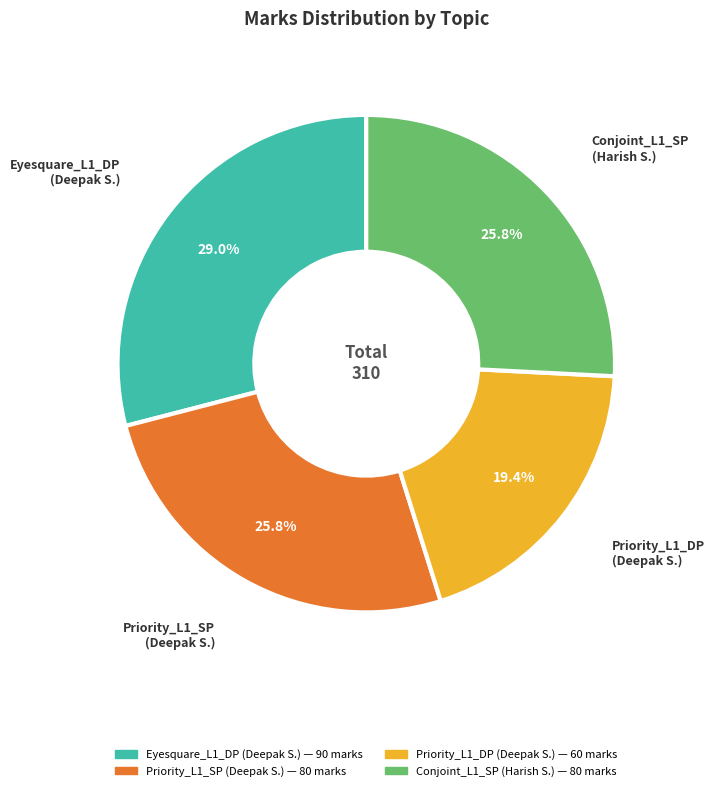

Is there a majority slice in this chart?

No